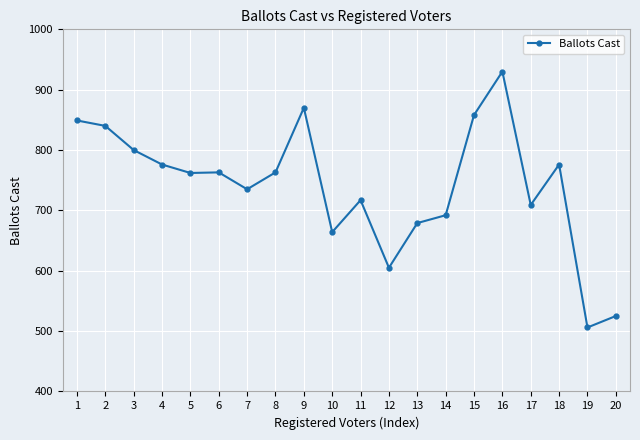

Which category has the highest value across all series?

16